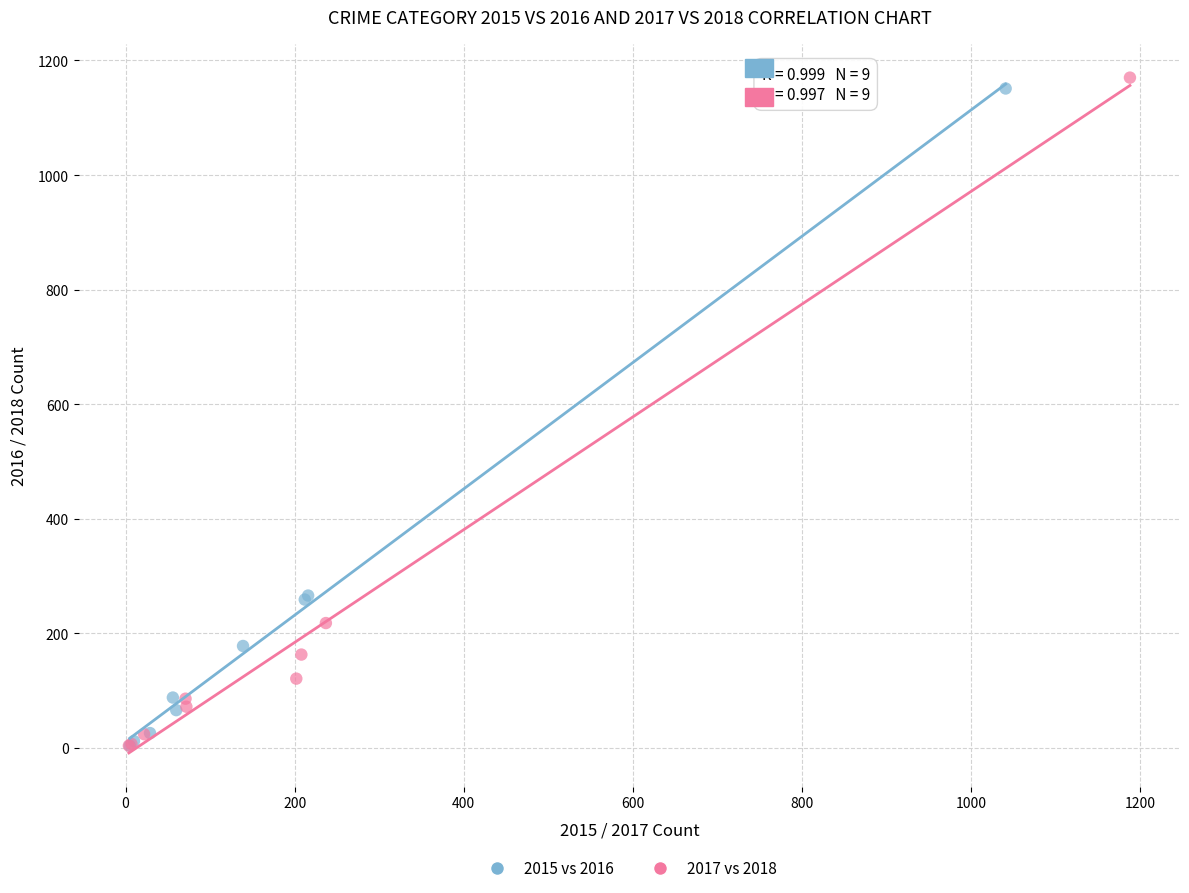

Which series has the largest Y range (max minus min)?

2017 vs 2018